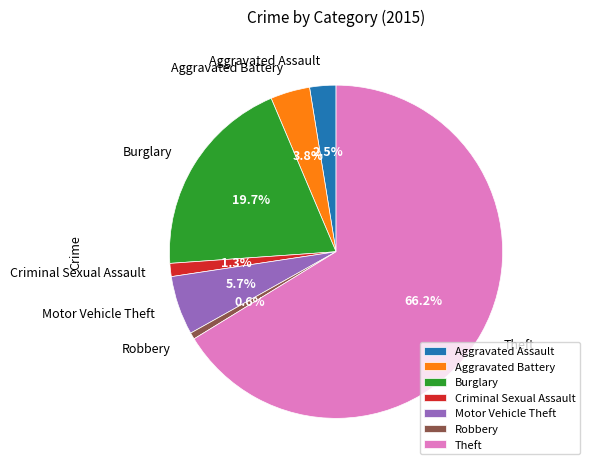

To the nearest percent, what portion does Motor Vehicle Theft represent?

6%